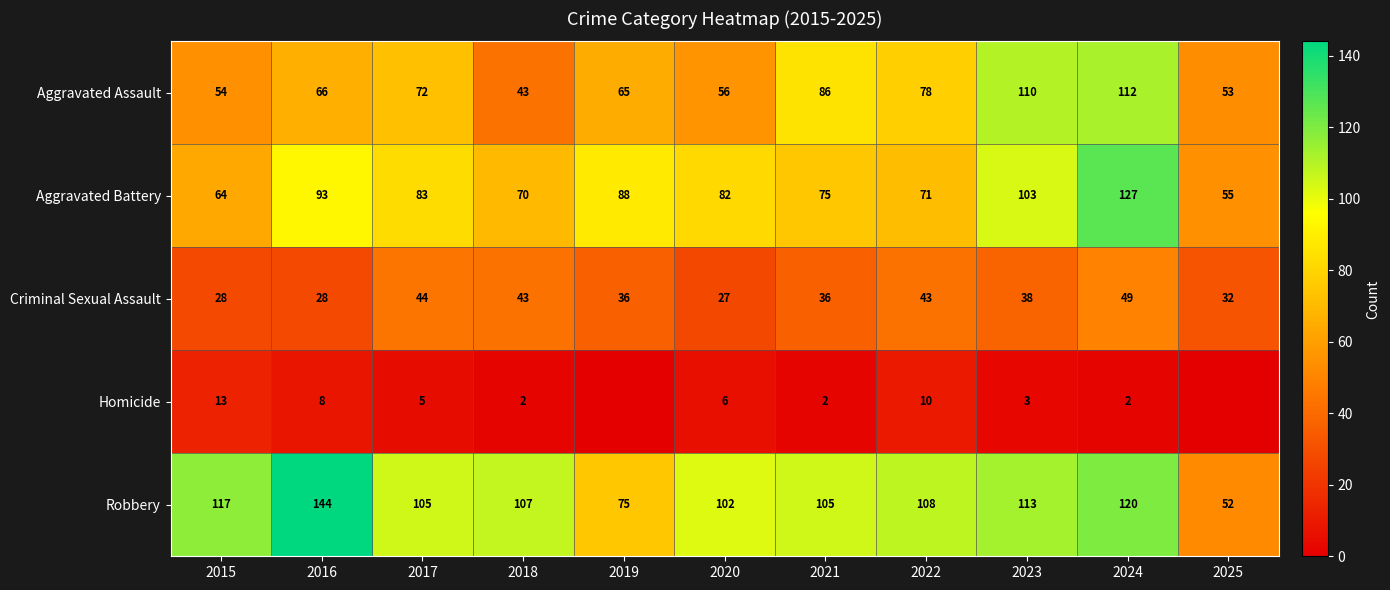

Between 2016 and 2017, which series saw the biggest shift?

Robbery